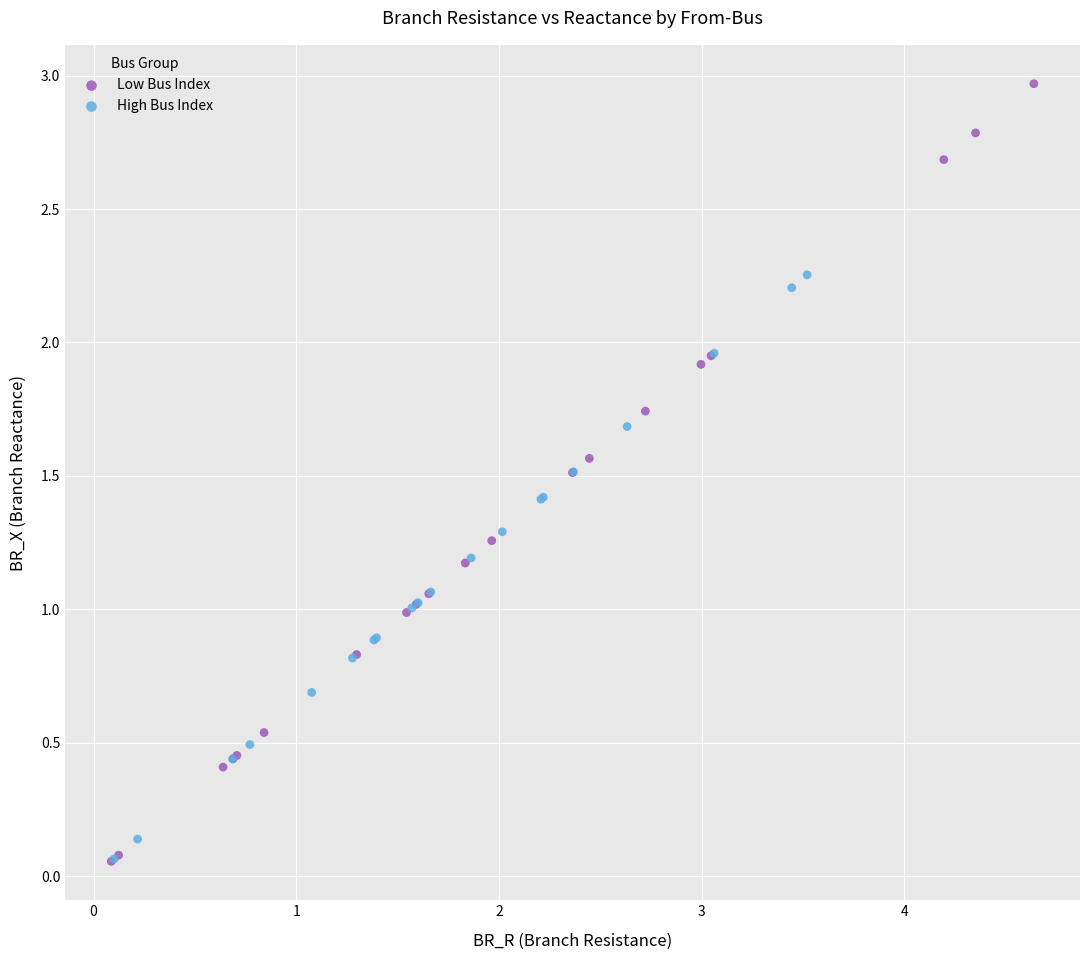

Which series has the widest spread of Y values?

Low Bus Index